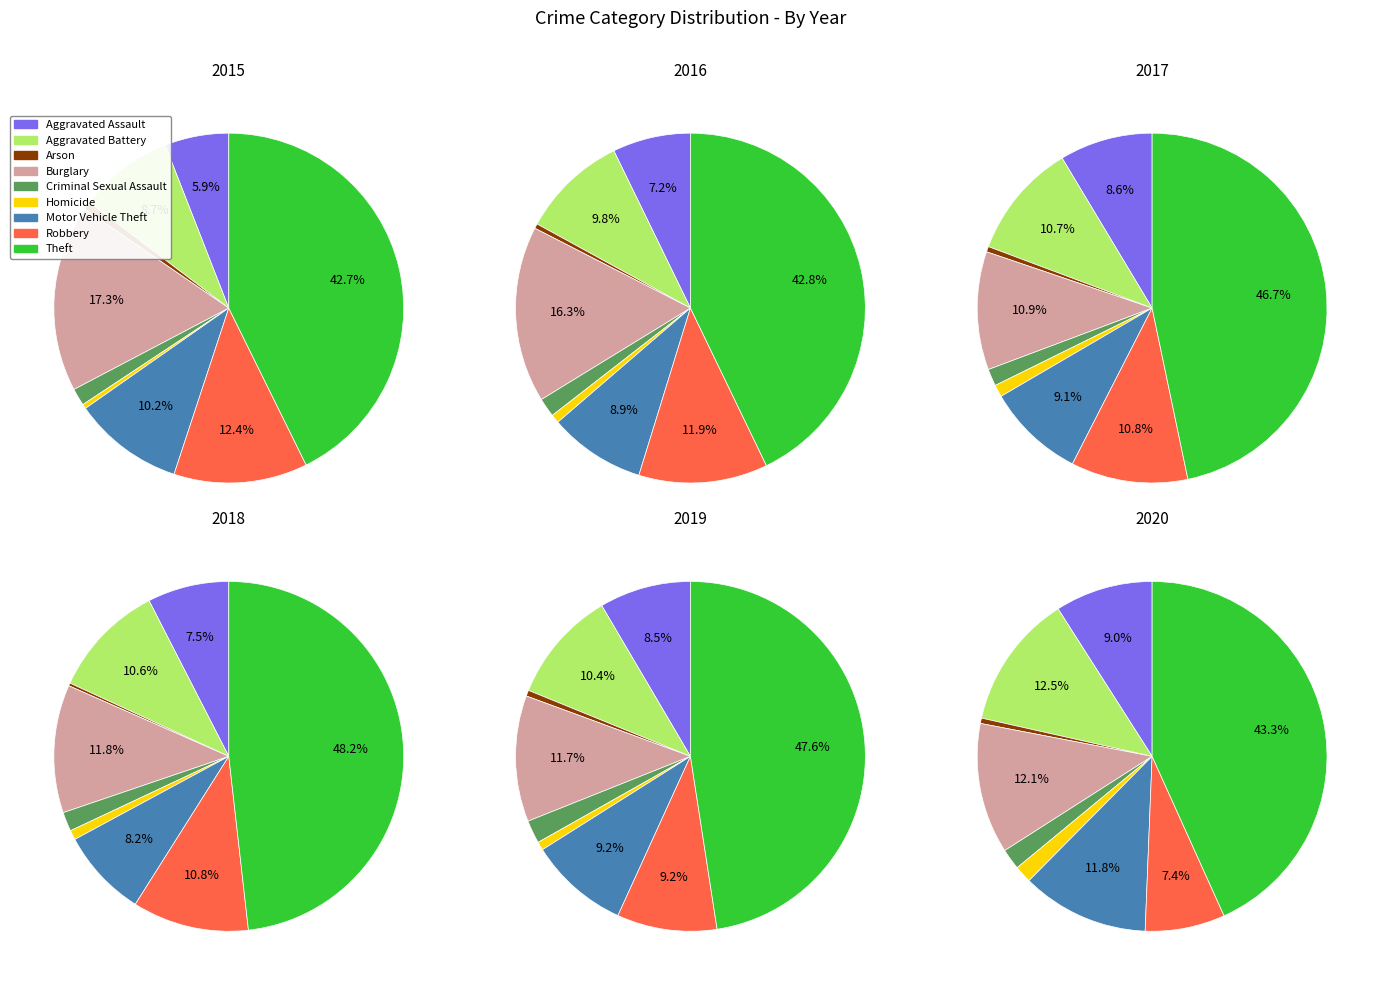

Rank the categories by value from lowest to highest.

Homicide, Arson, Criminal Sexual Assault, Aggravated Assault, Aggravated Battery, Motor Vehicle Theft, Robbery, Burglary, Theft